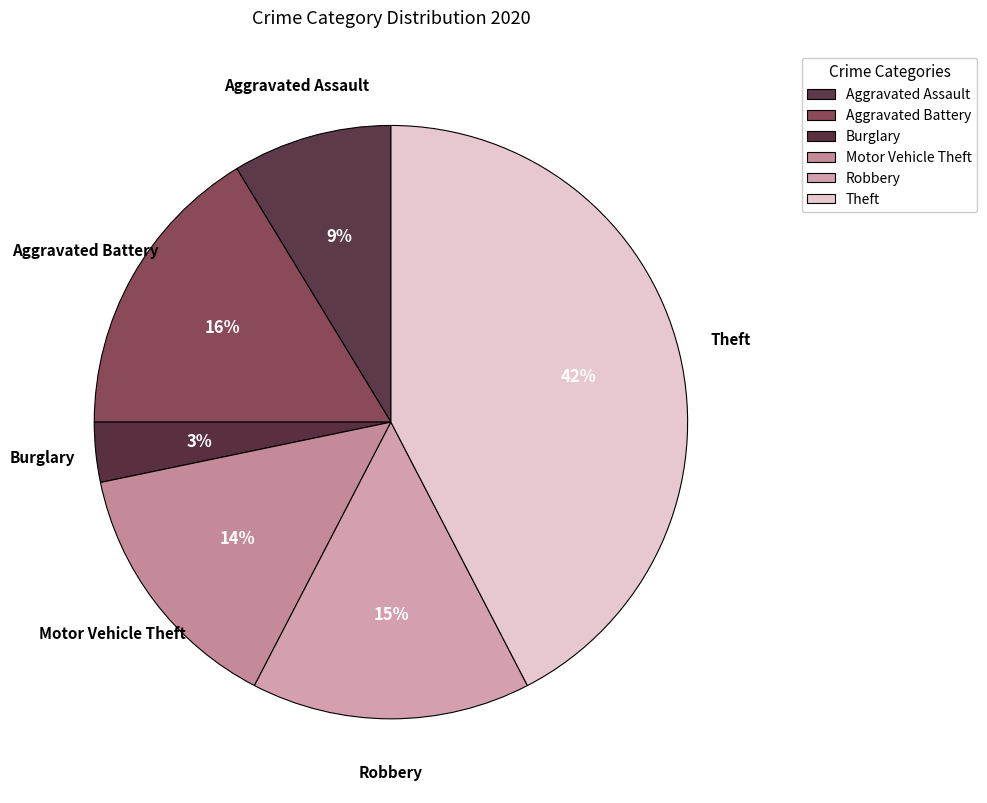

True or false: Aggravated Assault accounts for 20% of the total.

False